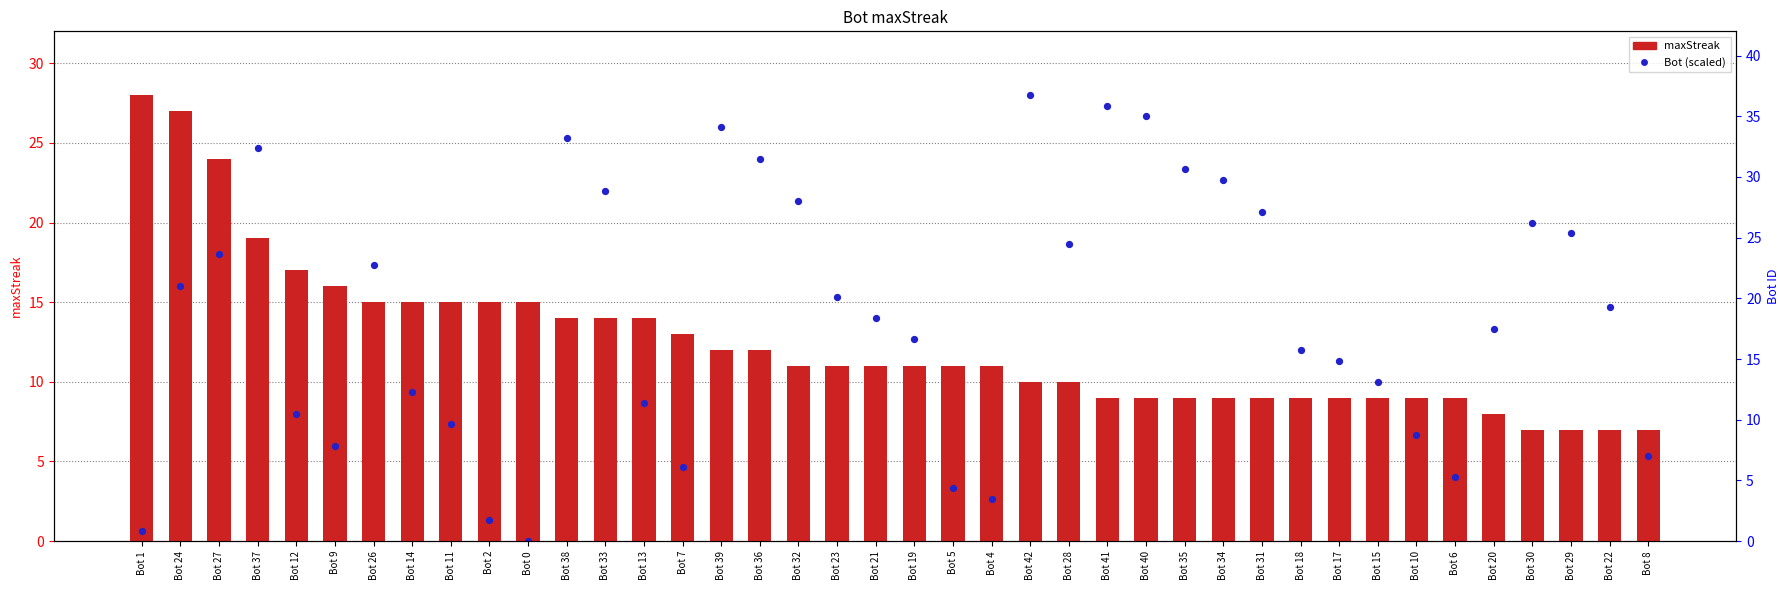

At which category is the sum across all series the highest?

Bot 37